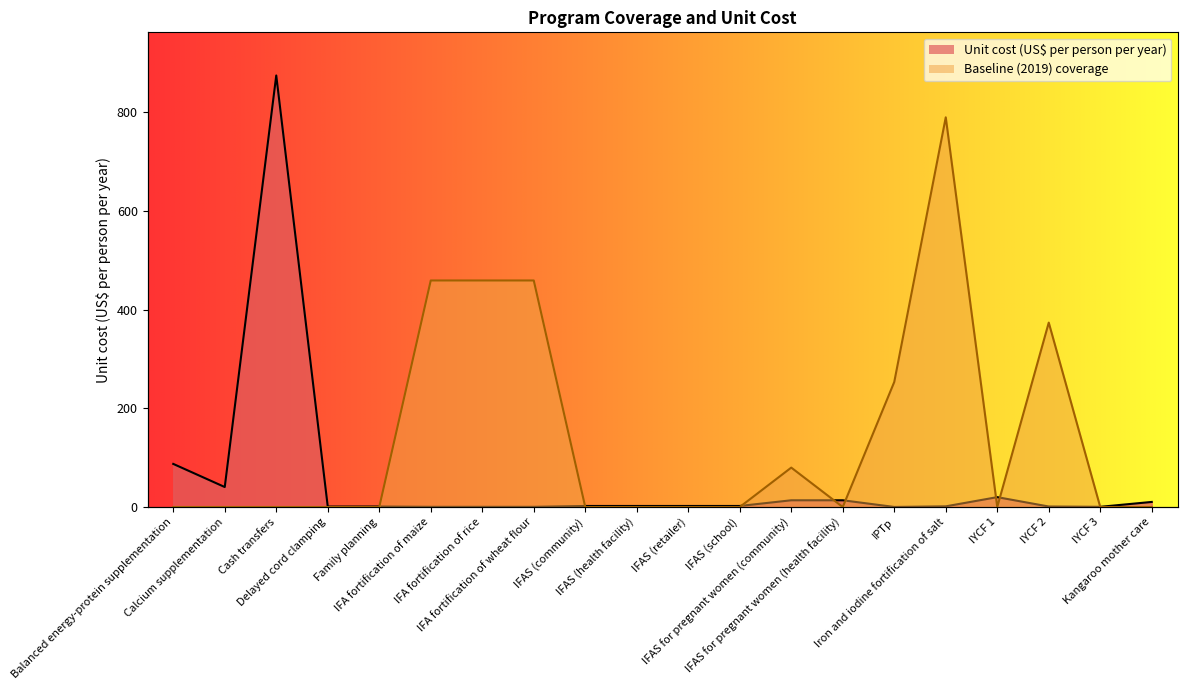

Reading left to right, extract all data points from this chart.

Unit cost (US$ per person per year): 87.4	40.5	874.7	0.9	1.0	0.4	0.4	0.4	2.1	2.1	2.1	2.1	13.7	13.7	0.1	1.4	20.0	1.1	0.4	10.3
Baseline (2019) coverage: 0.0	0.0	0.0	0.0	0.0	459.2	459.2	459.2	0.0	0.0	0.0	0.0	79.9	0.0	253.5	789.9	0.0	373.8	0.0	0.0